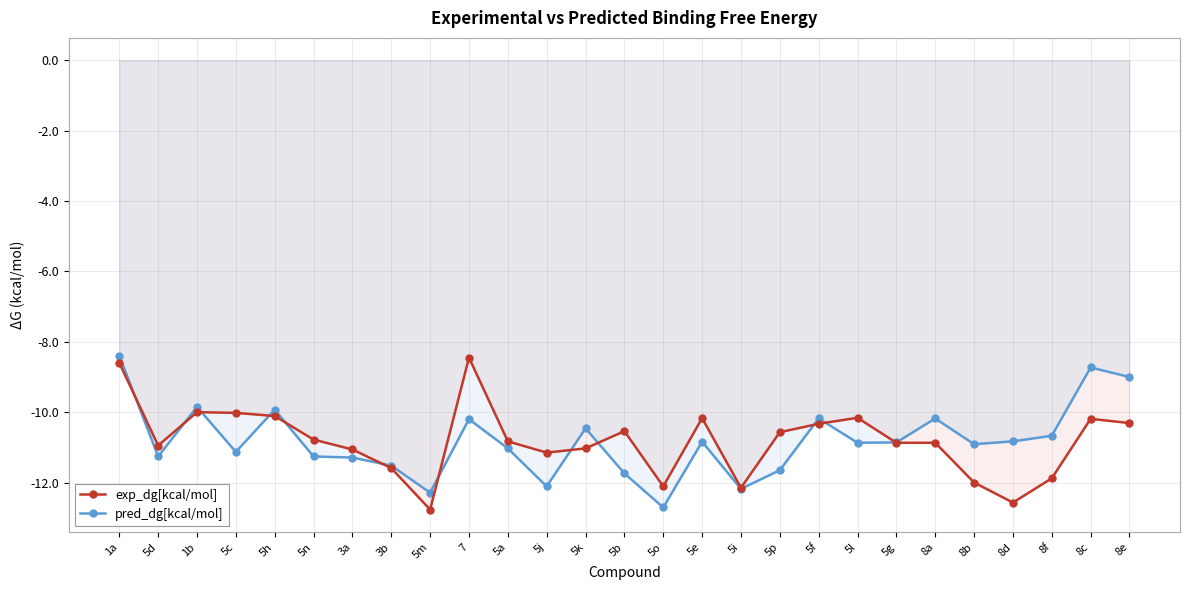

Rank the series by their maximum value, from highest to lowest.

pred_dg[kcal/mol], exp_dg[kcal/mol]